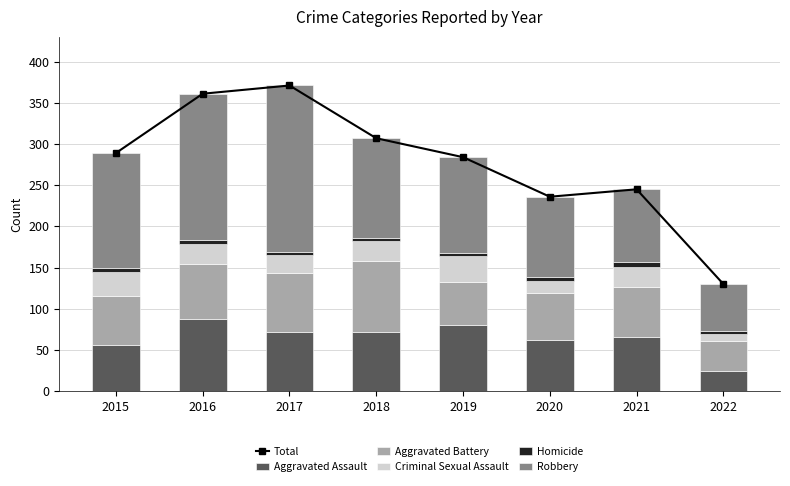

What is the spread (max minus min) of values at 2021?

239